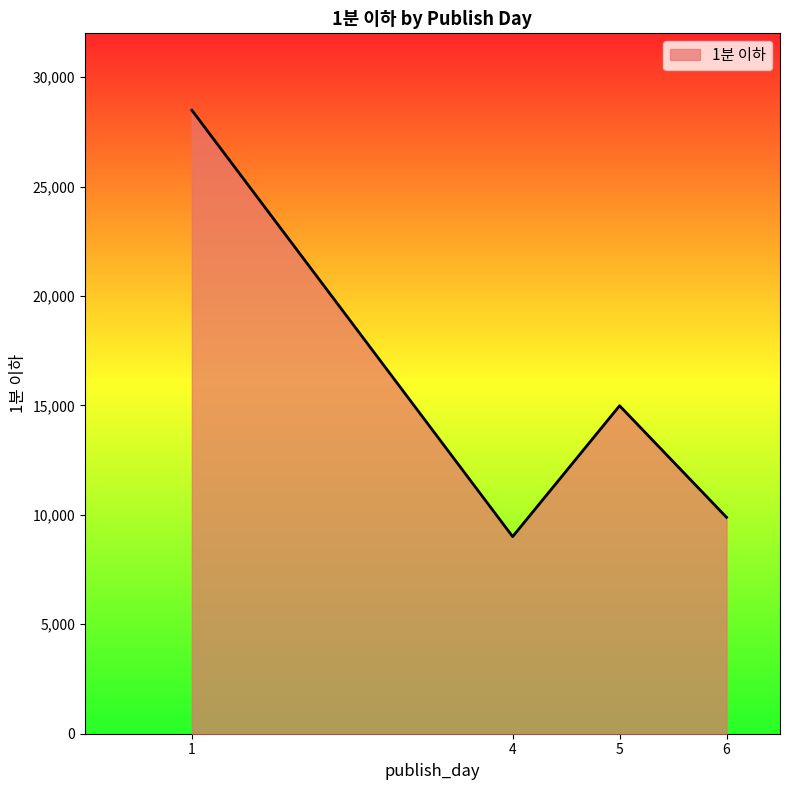

What is the sum of the values at 4 and 5?

23991.0